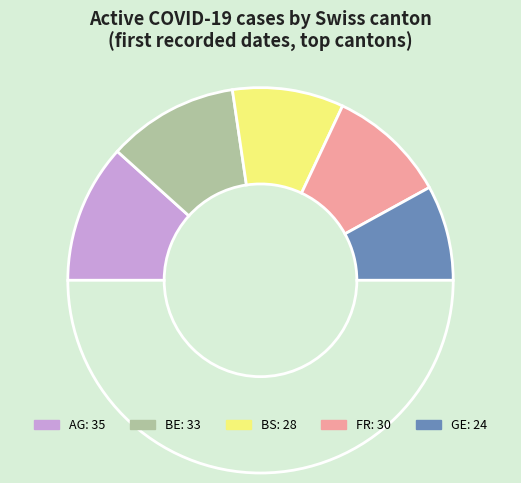

How many slices are in this pie chart?

6